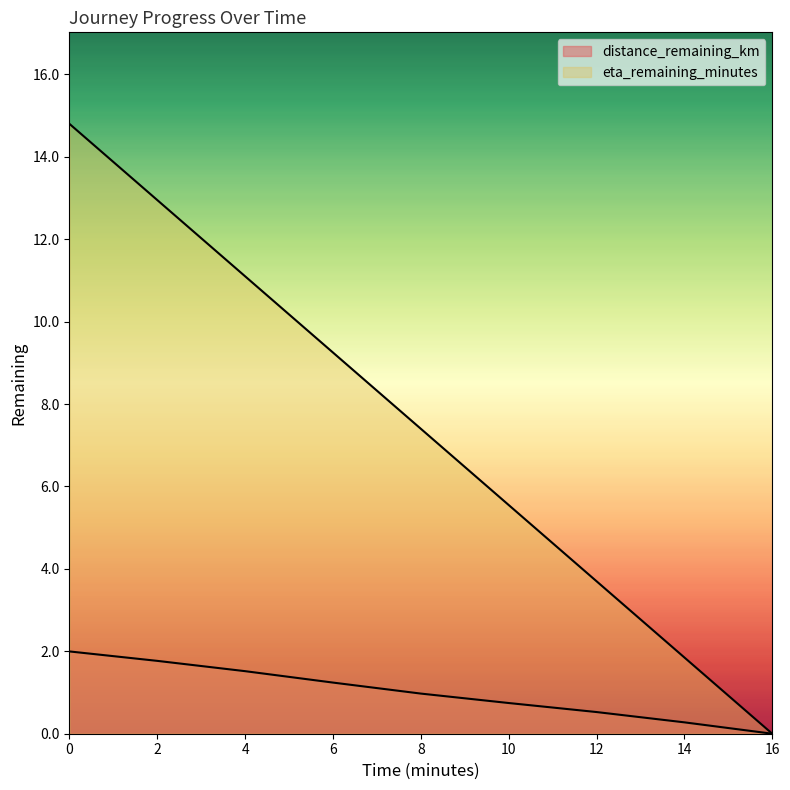

True or false: distance_remaining_km and eta_remaining_minutes intersect in this chart.

False